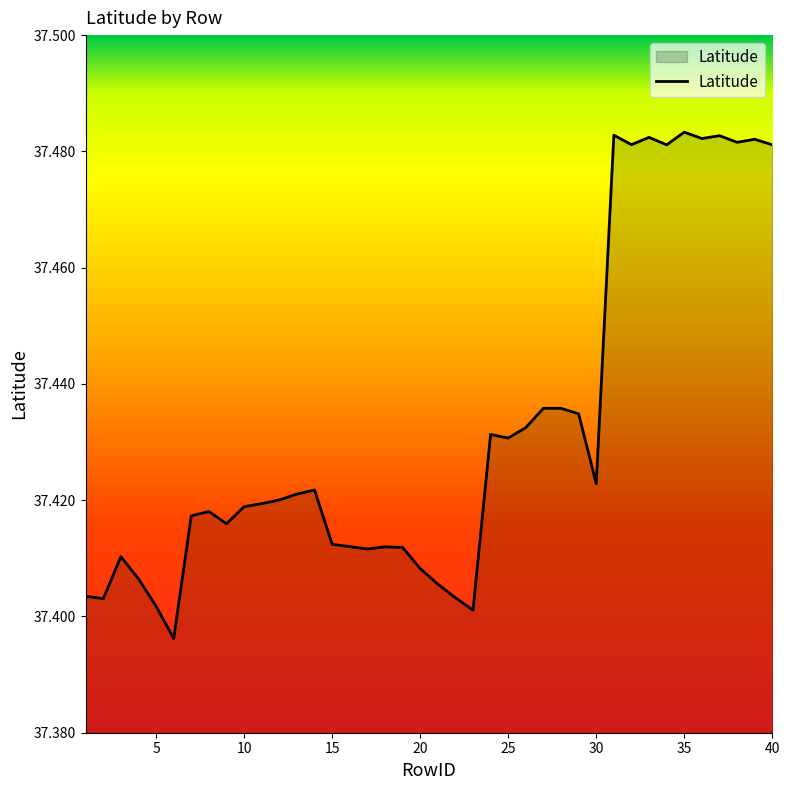

List the labels in order of value, largest first.

35, 31, 37, 33, 36, 39, 38, 32, 34, 40, 27, 28, 29, 26, 24, 25, 30, 14, 13, 12, 11, 10, 8, 7, 9, 15, 18, 19, 17, 3, 20, 4, 21, 1, 22, 2, 5, 23, 6